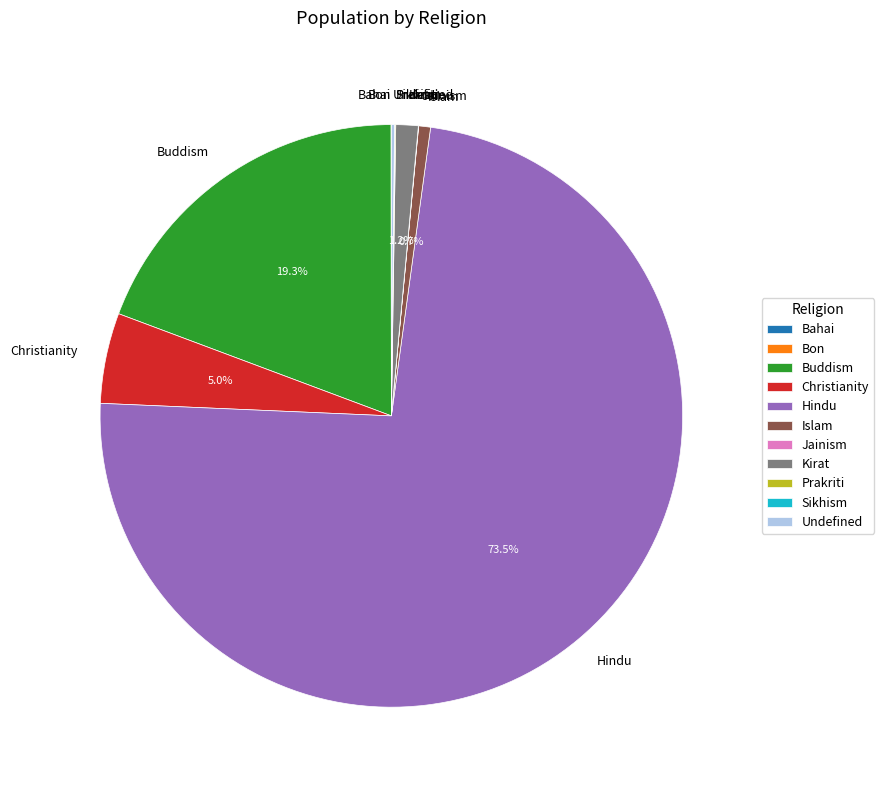

To the nearest percent, what is the difference between the largest and smallest slice percentages?

74%